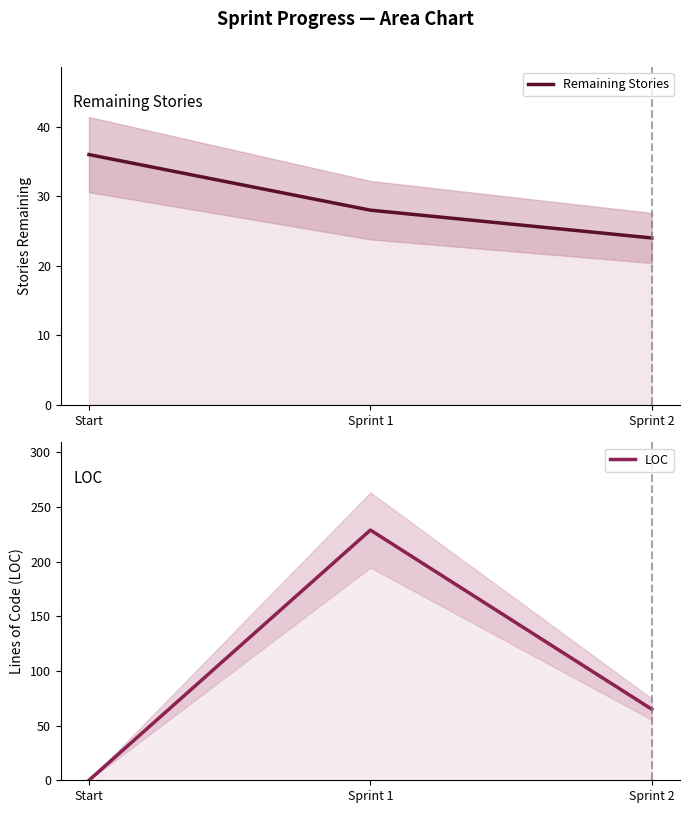

How many LOC values are between 0 and 229?

3